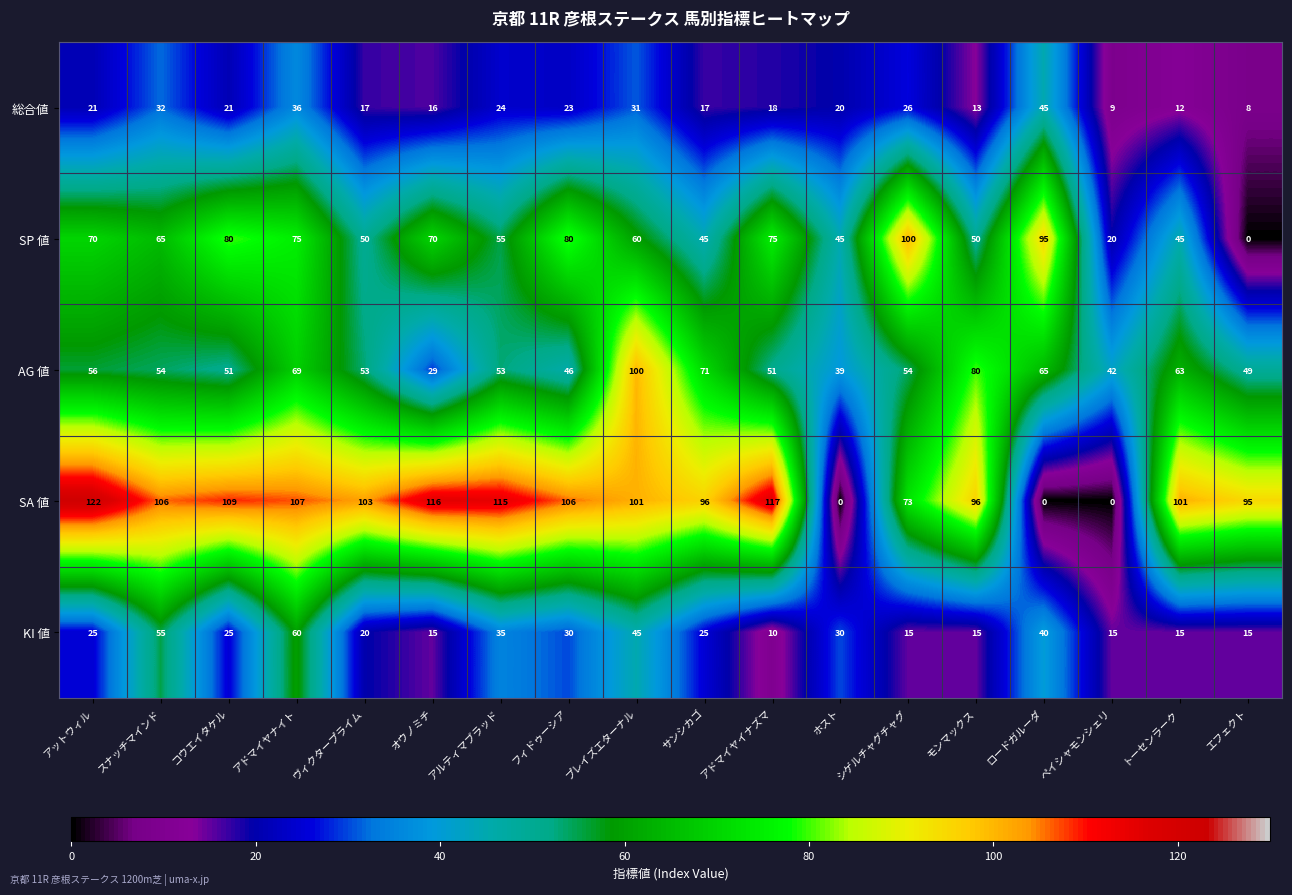

At which category does the chart reach its peak across all series?

アットウィル